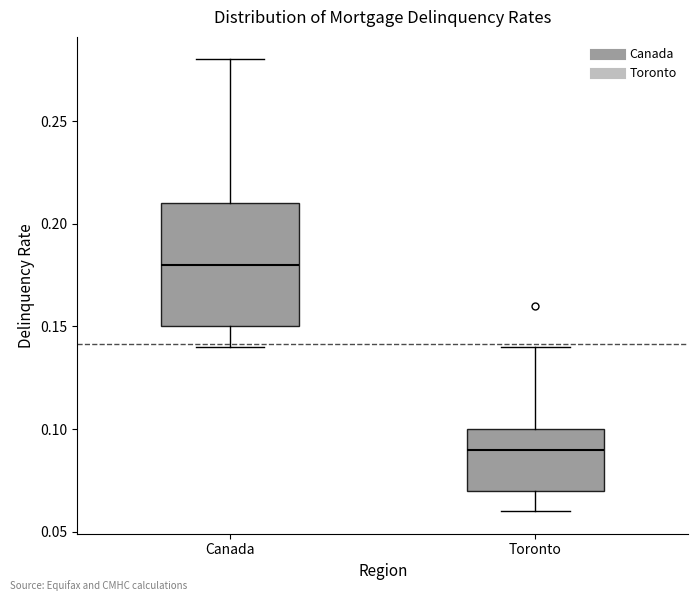

Reading left to right, transcribe this box plot: for each box, give where its median line is, the range the box spans, and where its two whiskers end, as read against the y-axis. The values are not printed on the chart, so give them approximately, as read against the axis.

Canada: median 0.18, box 0.15 to 0.21, whiskers 0.14 to 0.28
Toronto: median 0.09, box 0.07 to 0.10, whiskers 0.06 to 0.14